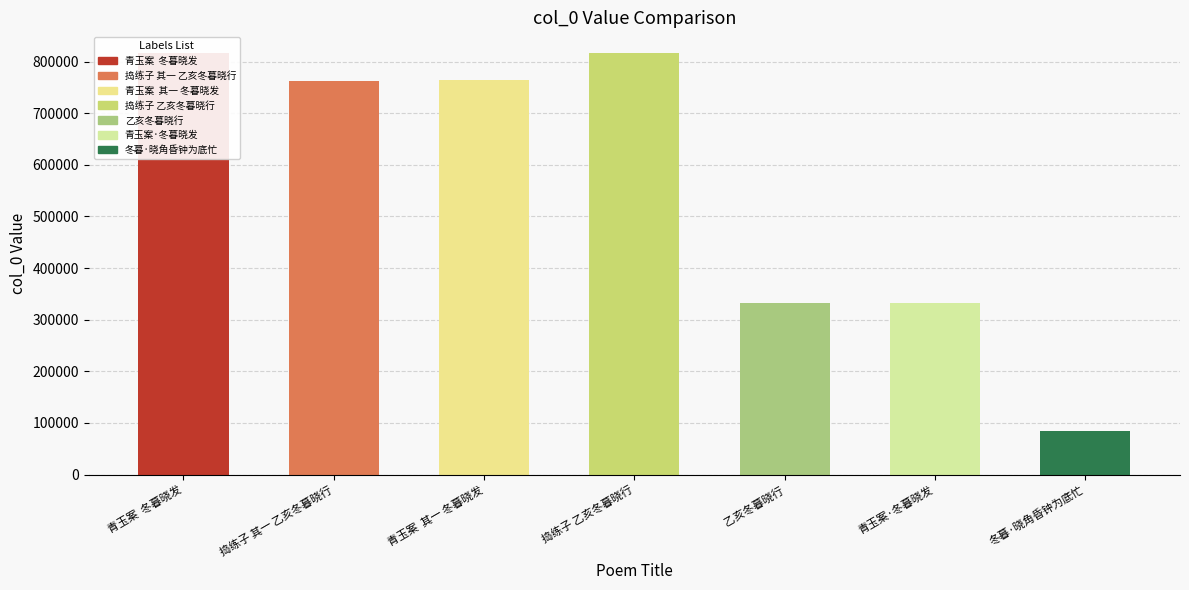

Reading right to left, transcribe all the data shown in this chart.

冬暮·晓角昏钟为底忙=84481	青玉案·冬暮晓发=331882	乙亥冬暮晓行=331721	捣练子 乙亥冬暮晓行=815977	青玉案  其一 冬暮晓发=763554	捣练子 其一 乙亥冬暮晓行=763417	青玉案  冬暮晓发=816007